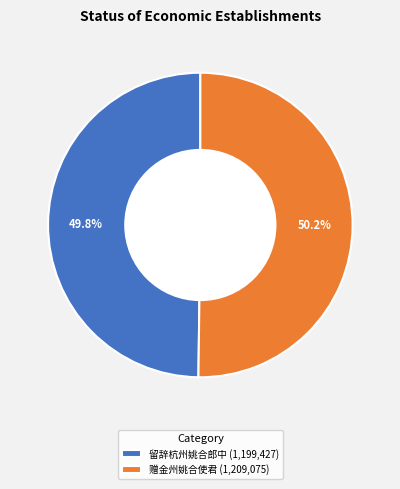

Is there any slice that represents more than half of the pie?

Yes